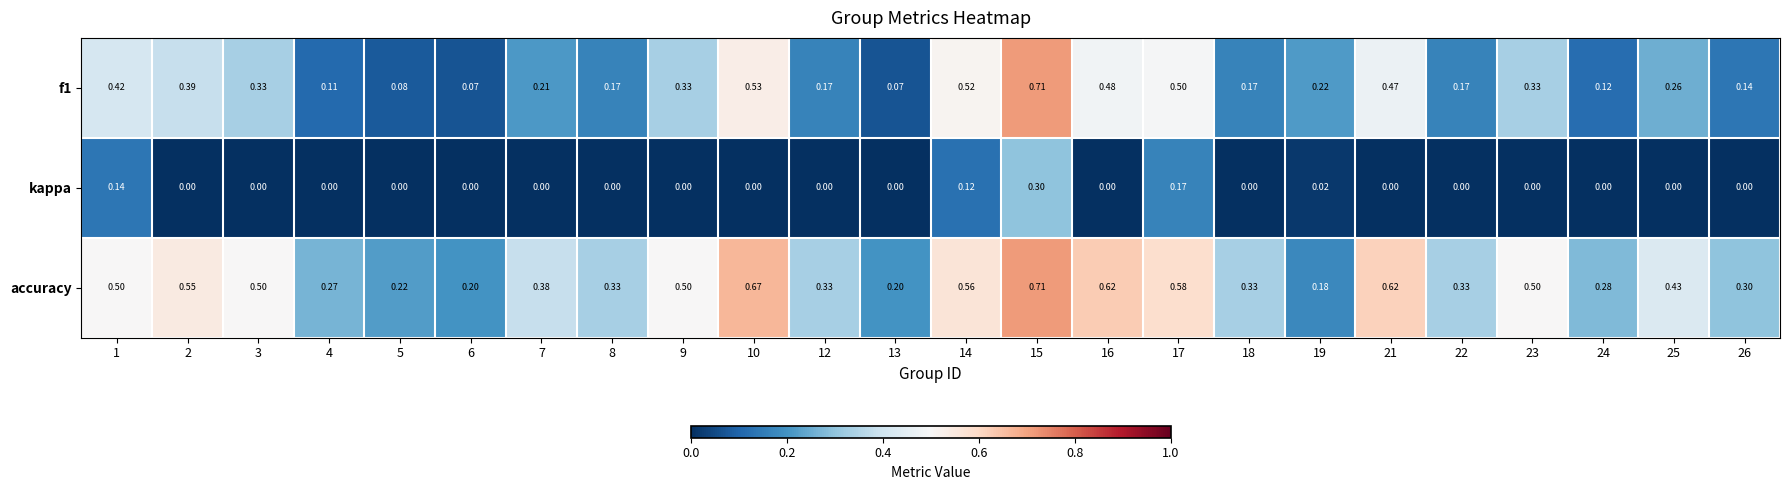

Count the number of data series in this chart.

3